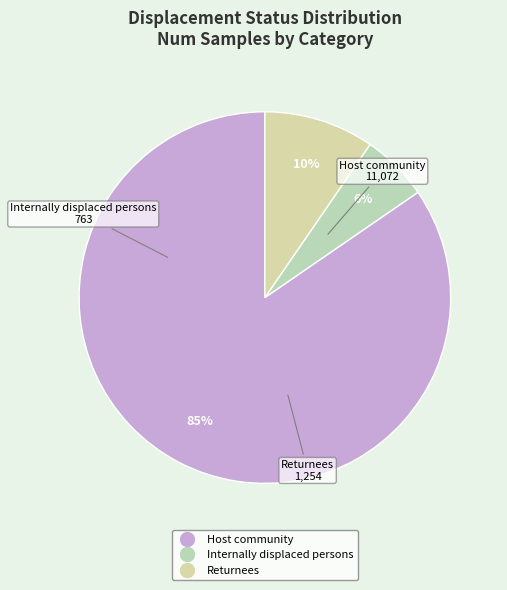

Which slice represents more than half of the pie?

Host community